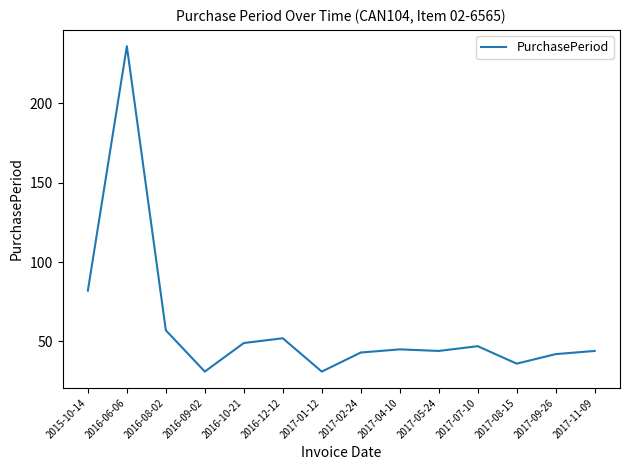

What is the sum of all values?

839